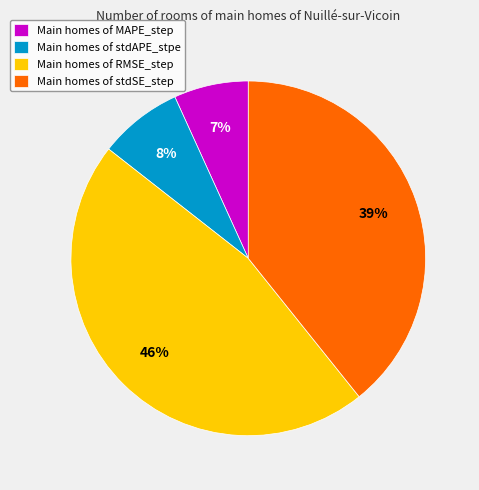

Rank the categories by value from highest to lowest.

Main homes of RMSE_step, Main homes of stdSE_step, Main homes of stdAPE_stpe, Main homes of MAPE_step